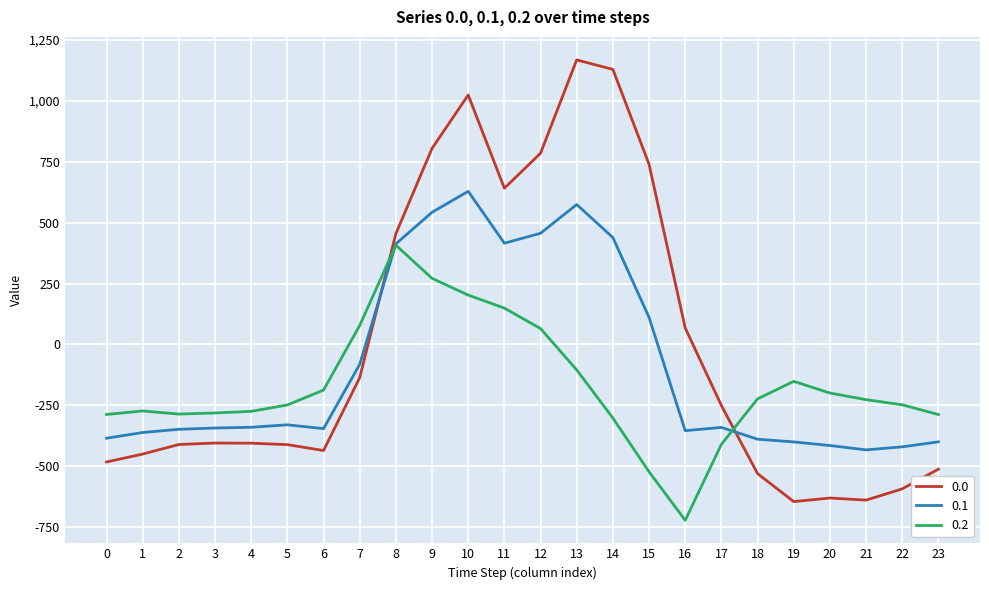

How many intersections are there between 0.2 and 0.0?

2